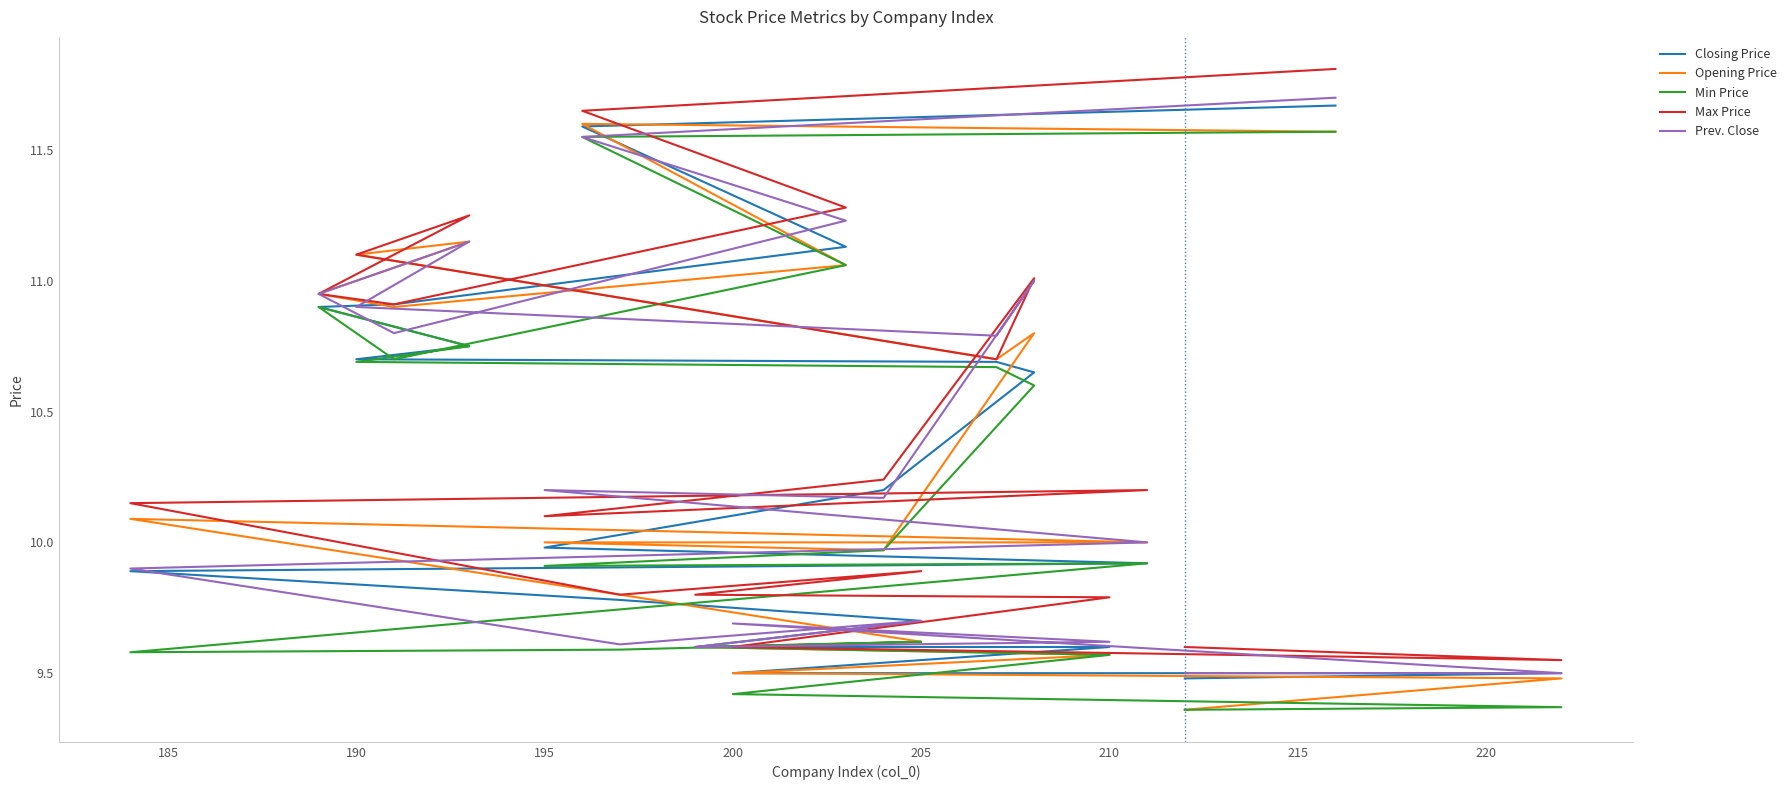

What is the value of the Closing Price point at the 19th from the left?

11.6